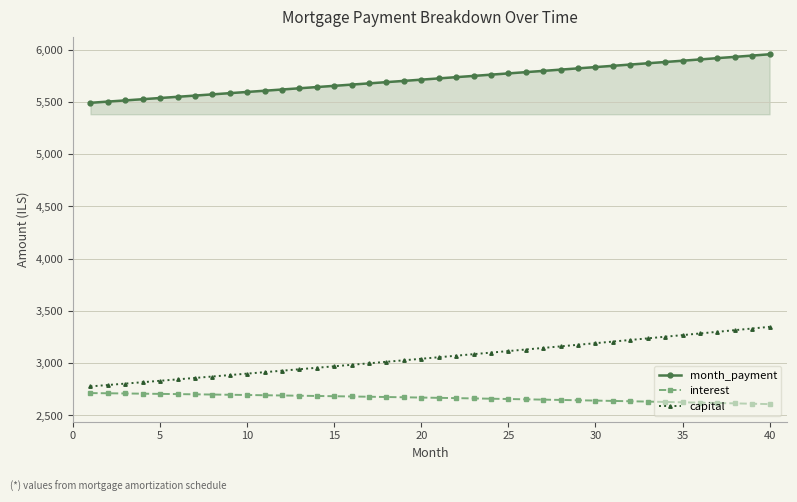

True or false: capital and interest intersect in this chart.

False